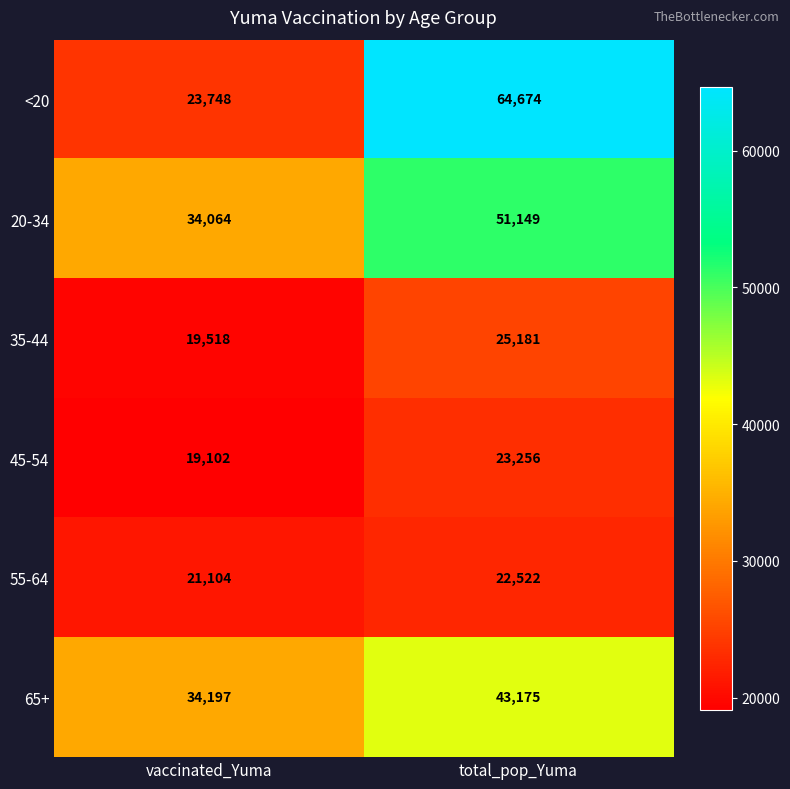

What is the difference between the 65+ values at total_pop_Yuma and vaccinated_Yuma?

8978